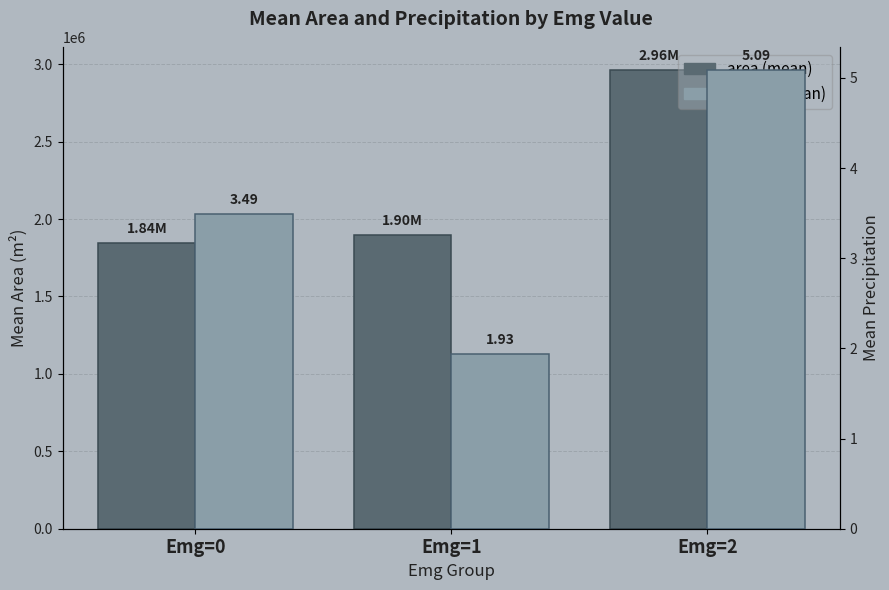

Reading left to right, what are all the values shown in this chart?

area (mean): 1843734.4	1895825.0	2962000.0
precip (mean): 3.5	1.9	5.1